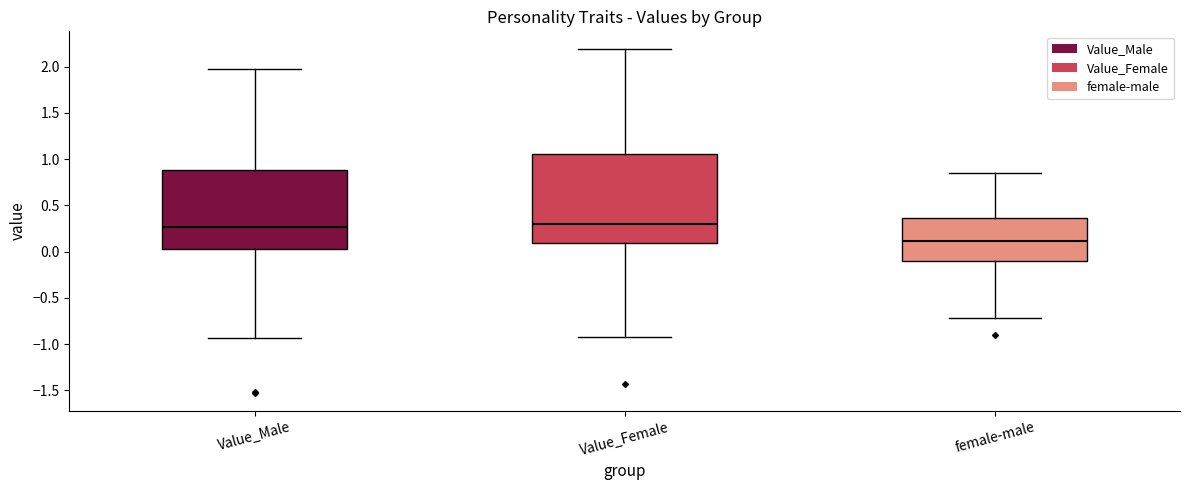

Reading left to right, transcribe this box plot: for each box, give where its median line is, the range the box spans, and where its two whiskers end, as read against the y-axis. The values are not printed on the chart, so give them approximately, as read against the axis.

Value_Male: median 0.25, box 0.05 to 0.90, whiskers -0.95 to 1.95
Value_Female: median 0.30, box 0.10 to 1.05, whiskers -0.90 to 2.20
female-male: median 0.10, box -0.10 to 0.35, whiskers -0.70 to 0.85